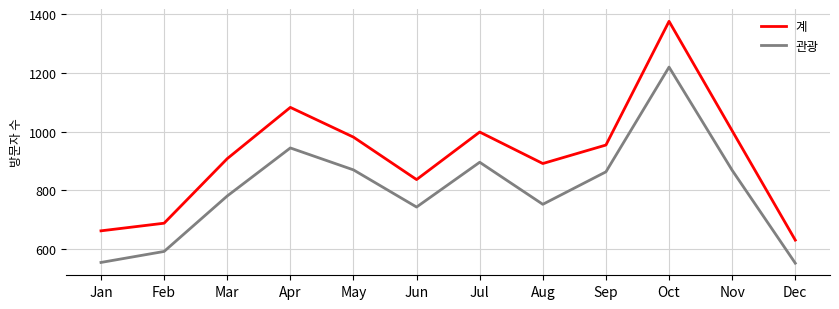

At which category does 계 reach its first local valley?

Jun